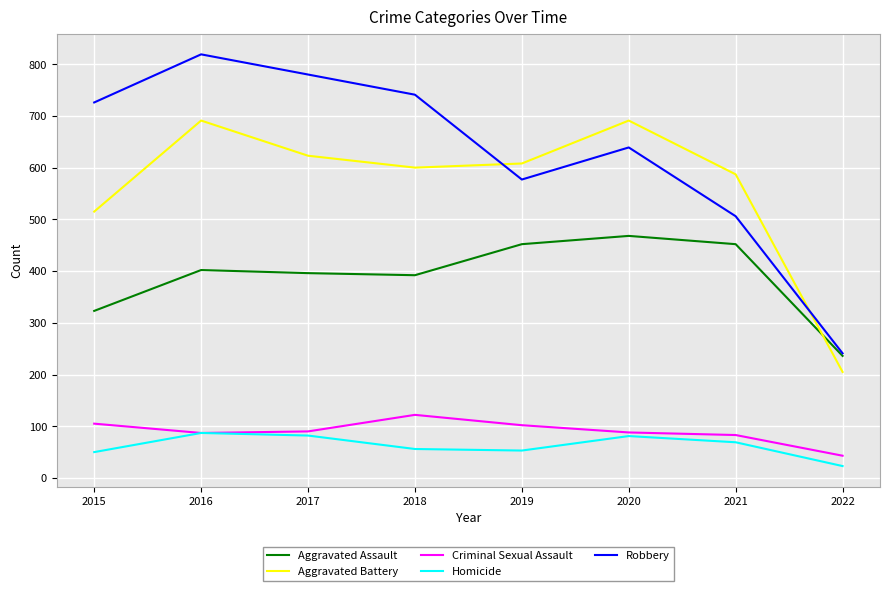

Rank the series at 2017 from lowest to highest value.

Homicide, Criminal Sexual Assault, Aggravated Assault, Aggravated Battery, Robbery